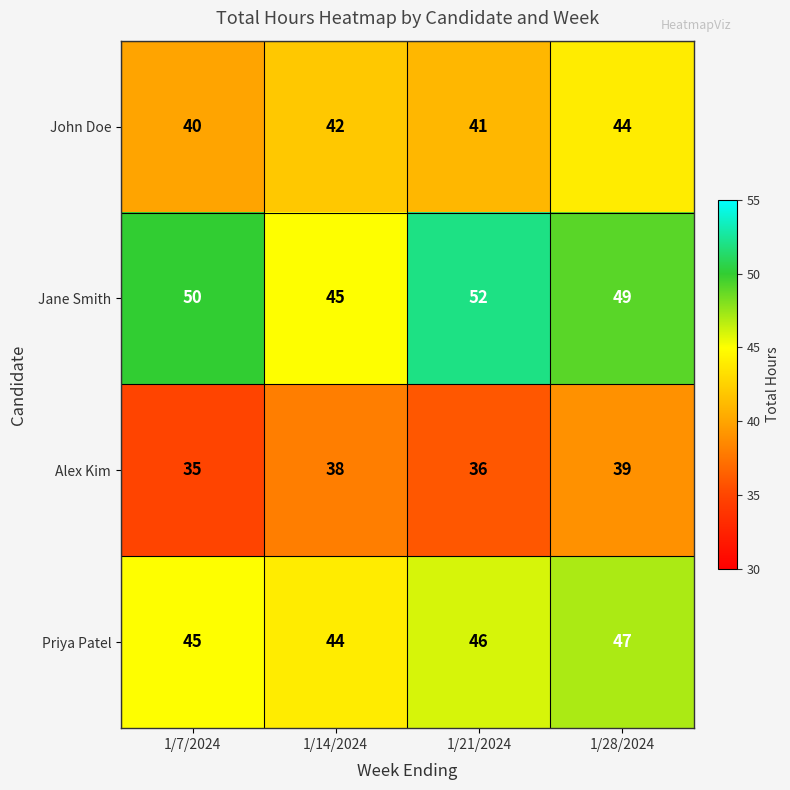

What is the greatest value displayed?

52